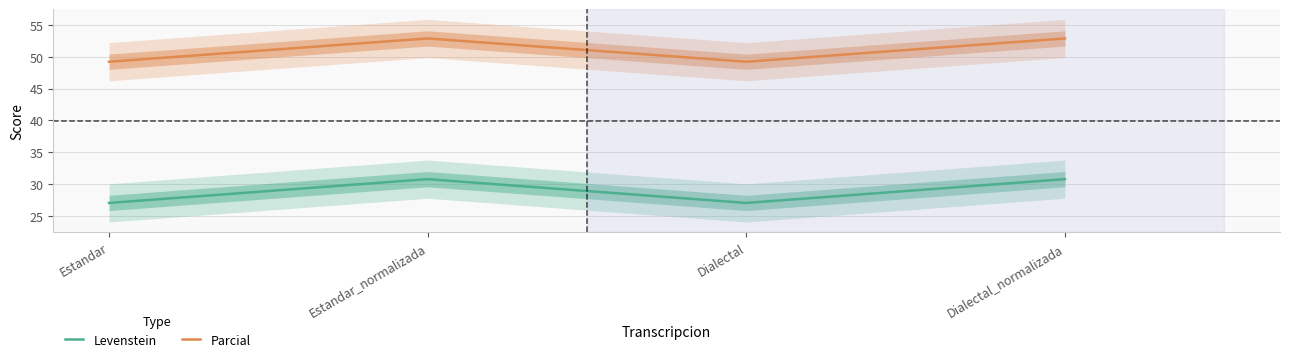

Reading left to right, list all the values displayed in this chart.

Levenstein: 27.0	30.8	27.0	30.8
Parcial: 49.2	52.9	49.2	52.9